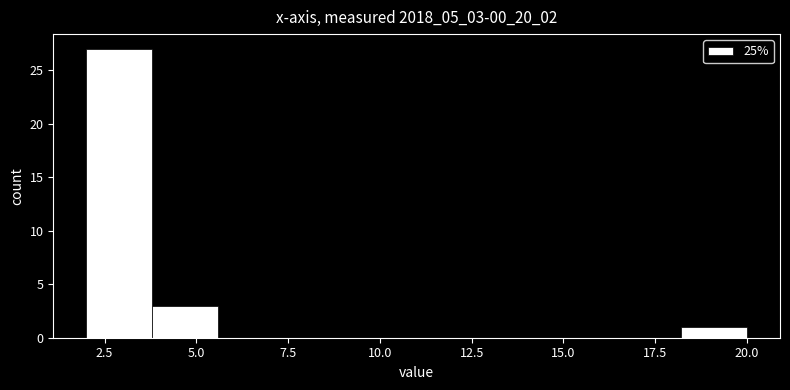

Around what value on the x-axis is the tallest bar? Give the approximate position of its centre, as read against the axis.

3.0